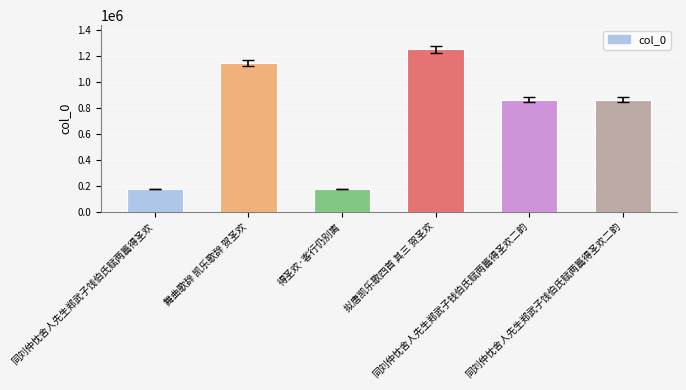

How many data points are less than 863046?

3